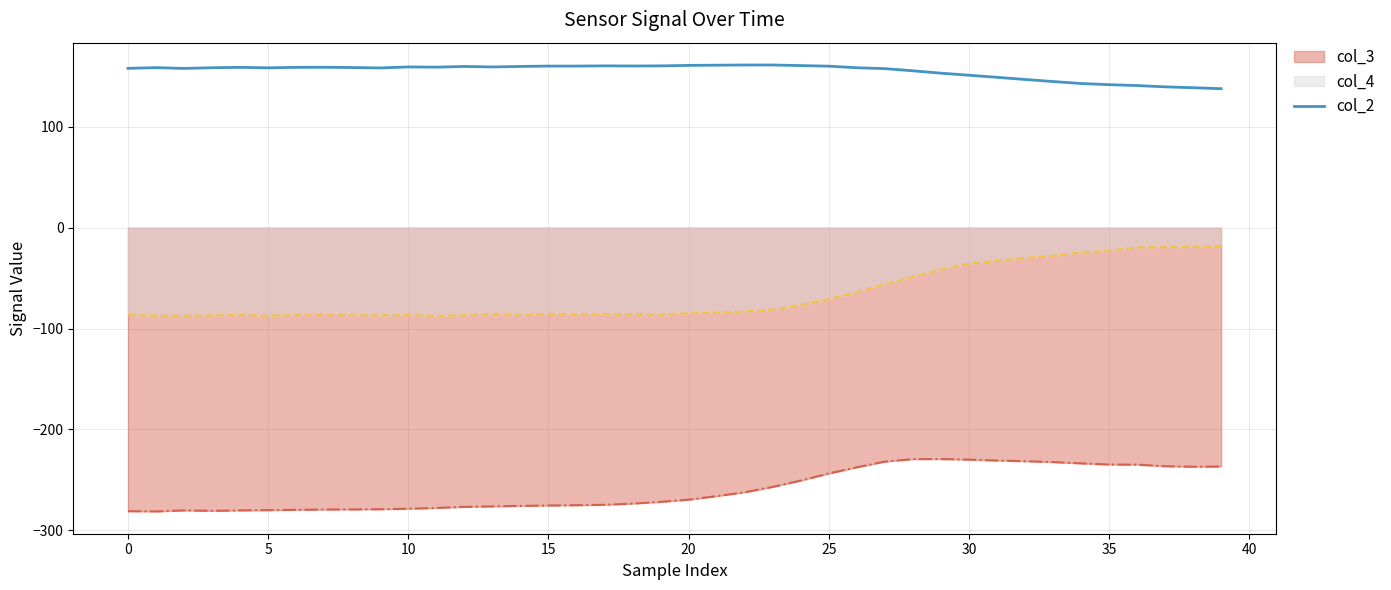

How many distinct data groups are displayed?

3